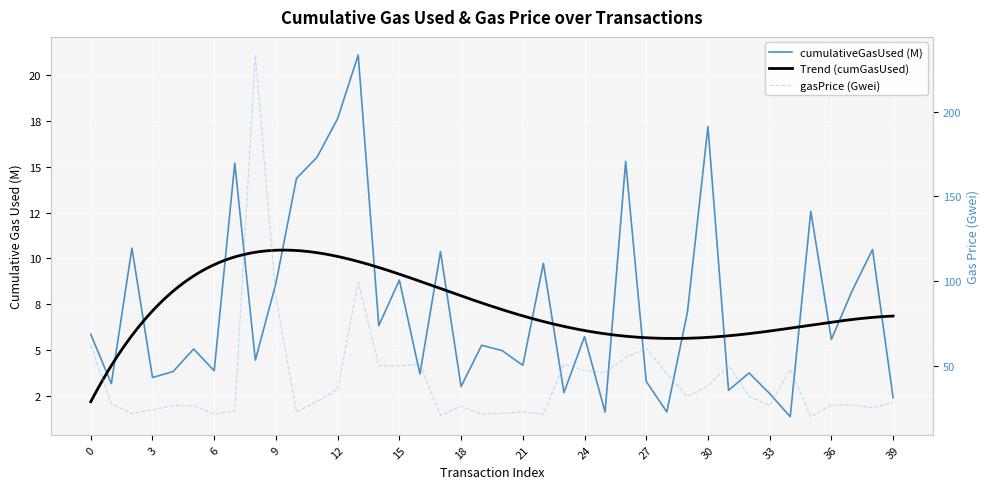

List the labels in order of value, largest first.

13, 12, 30, 11, 26, 7, 10, 35, 2, 38, 17, 22, 15, 9, 37, 29, 14, 0, 24, 36, 19, 5, 20, 8, 21, 6, 4, 32, 16, 3, 27, 1, 18, 31, 23, 33, 39, 28, 25, 34